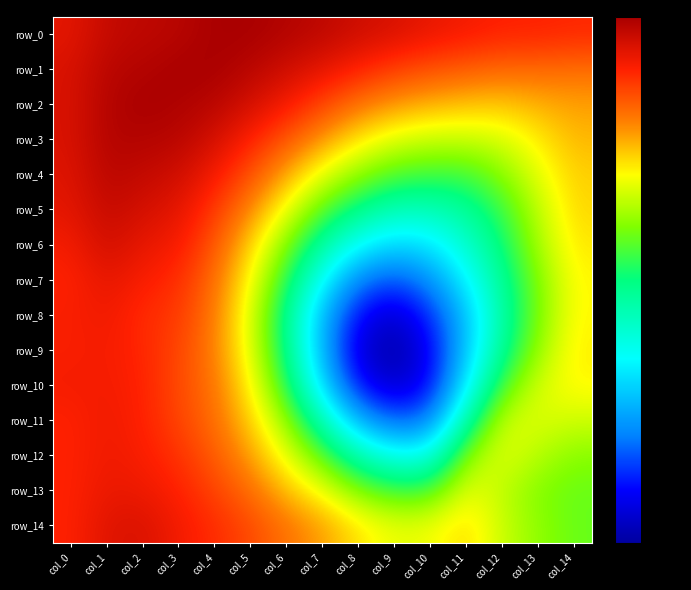

List the series in order of their peak value, highest first.

row_1, row_0, row_2, row_3, row_4, row_5, row_6, row_14, row_7, row_13, row_8, row_11, row_12, row_9, row_10